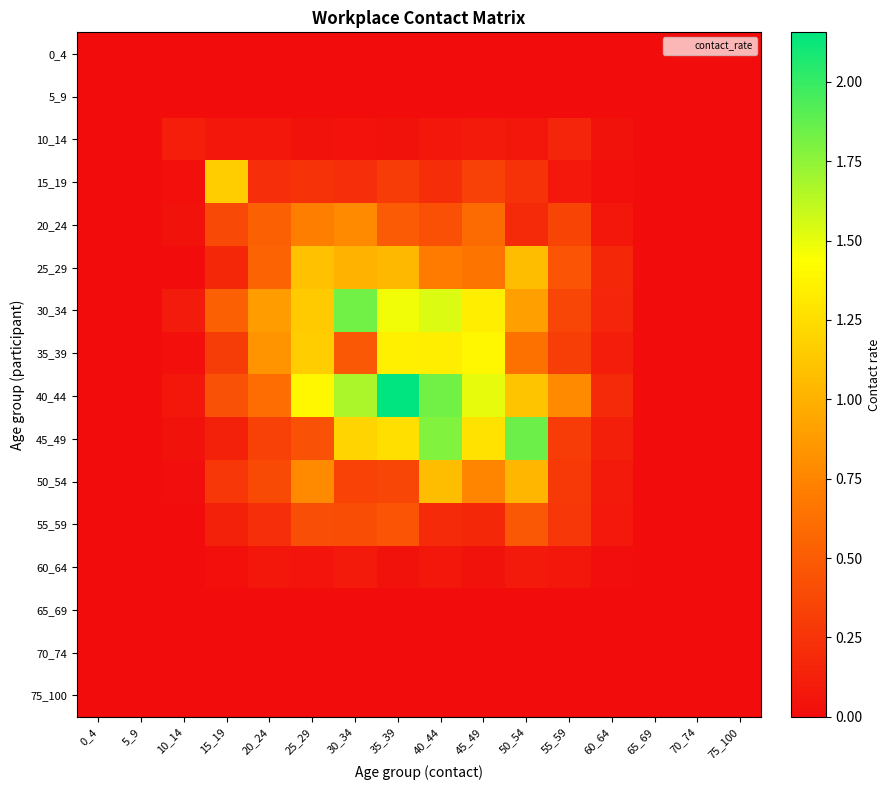

Reading left to right, what are all the values shown in this chart?

0_4: 0_4=0.0	5_9=0.0	10_14=0.0	15_19=0.0	20_24=0.0	25_29=0.0	30_34=0.0	35_39=0.0	40_44=0.0	45_49=0.0	50_54=0.0	55_59=0.0	60_64=0.0	65_69=0.0	70_74=0.0	75_100=0.0
5_9: 0_4=0.0	5_9=0.0	10_14=0.0	15_19=0.0	20_24=0.0	25_29=0.0	30_34=0.0	35_39=0.0	40_44=0.0	45_49=0.0	50_54=0.0	55_59=0.0	60_64=0.0	65_69=0.0	70_74=0.0	75_100=0.0
10_14: 0_4=0.0	5_9=0.0	10_14=0.1	15_19=0.1	20_24=0.1	25_29=0.0	30_34=0.0	35_39=0.0	40_44=0.1	45_49=0.1	50_54=0.1	55_59=0.2	60_64=0.0	65_69=0.0	70_74=0.0	75_100=0.0
15_19: 0_4=0.0	5_9=0.0	10_14=0.0	15_19=1.2	20_24=0.2	25_29=0.2	30_34=0.2	35_39=0.3	40_44=0.2	45_49=0.3	50_54=0.2	55_59=0.1	60_64=0.0	65_69=0.0	70_74=0.0	75_100=0.0
20_24: 0_4=0.0	5_9=0.0	10_14=0.0	15_19=0.4	20_24=0.5	25_29=0.7	30_34=0.8	35_39=0.5	40_44=0.4	45_49=0.6	50_54=0.2	55_59=0.4	60_64=0.1	65_69=0.0	70_74=0.0	75_100=0.0
25_29: 0_4=0.0	5_9=0.0	10_14=0.0	15_19=0.2	20_24=0.5	25_29=1.1	30_34=1.0	35_39=1.0	40_44=0.7	45_49=0.7	50_54=1.1	55_59=0.4	60_64=0.2	65_69=0.0	70_74=0.0	75_100=0.0
30_34: 0_4=0.0	5_9=0.0	10_14=0.1	15_19=0.5	20_24=0.9	25_29=1.1	30_34=1.8	35_39=1.5	40_44=1.5	45_49=1.3	50_54=0.9	55_59=0.4	60_64=0.2	65_69=0.0	70_74=0.0	75_100=0.0
35_39: 0_4=0.0	5_9=0.0	10_14=0.0	15_19=0.3	20_24=0.8	25_29=1.2	30_34=0.5	35_39=1.3	40_44=1.3	45_49=1.4	50_54=0.6	55_59=0.3	60_64=0.1	65_69=0.0	70_74=0.0	75_100=0.0
40_44: 0_4=0.0	5_9=0.0	10_14=0.1	15_19=0.4	20_24=0.6	25_29=1.4	30_34=1.7	35_39=2.2	40_44=1.8	45_49=1.5	50_54=1.1	55_59=0.8	60_64=0.2	65_69=0.0	70_74=0.0	75_100=0.0
45_49: 0_4=0.0	5_9=0.0	10_14=0.0	15_19=0.1	20_24=0.3	25_29=0.4	30_34=1.2	35_39=1.3	40_44=1.8	45_49=1.3	50_54=1.8	55_59=0.3	60_64=0.1	65_69=0.0	70_74=0.0	75_100=0.0
50_54: 0_4=0.0	5_9=0.0	10_14=0.0	15_19=0.3	20_24=0.4	25_29=0.8	30_34=0.3	35_39=0.4	40_44=1.1	45_49=0.7	50_54=1.0	55_59=0.3	60_64=0.1	65_69=0.0	70_74=0.0	75_100=0.0
55_59: 0_4=0.0	5_9=0.0	10_14=0.0	15_19=0.1	20_24=0.2	25_29=0.4	30_34=0.4	35_39=0.4	40_44=0.2	45_49=0.2	50_54=0.5	55_59=0.3	60_64=0.1	65_69=0.0	70_74=0.0	75_100=0.0
60_64: 0_4=0.0	5_9=0.0	10_14=0.0	15_19=0.0	20_24=0.1	25_29=0.1	30_34=0.1	35_39=0.0	40_44=0.1	45_49=0.0	50_54=0.1	55_59=0.1	60_64=0.0	65_69=0.0	70_74=0.0	75_100=0.0
65_69: 0_4=0.0	5_9=0.0	10_14=0.0	15_19=0.0	20_24=0.0	25_29=0.0	30_34=0.0	35_39=0.0	40_44=0.0	45_49=0.0	50_54=0.0	55_59=0.0	60_64=0.0	65_69=0.0	70_74=0.0	75_100=0.0
70_74: 0_4=0.0	5_9=0.0	10_14=0.0	15_19=0.0	20_24=0.0	25_29=0.0	30_34=0.0	35_39=0.0	40_44=0.0	45_49=0.0	50_54=0.0	55_59=0.0	60_64=0.0	65_69=0.0	70_74=0.0	75_100=0.0
75_100: 0_4=0.0	5_9=0.0	10_14=0.0	15_19=0.0	20_24=0.0	25_29=0.0	30_34=0.0	35_39=0.0	40_44=0.0	45_49=0.0	50_54=0.0	55_59=0.0	60_64=0.0	65_69=0.0	70_74=0.0	75_100=0.0